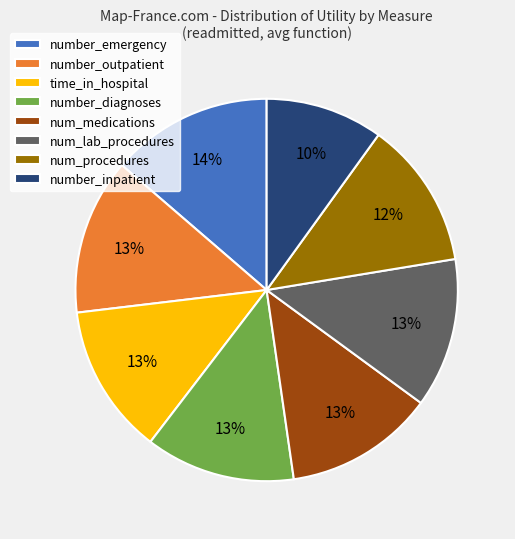

Is the sum of number_outpatient and num_lab_procedures greater than half?

No